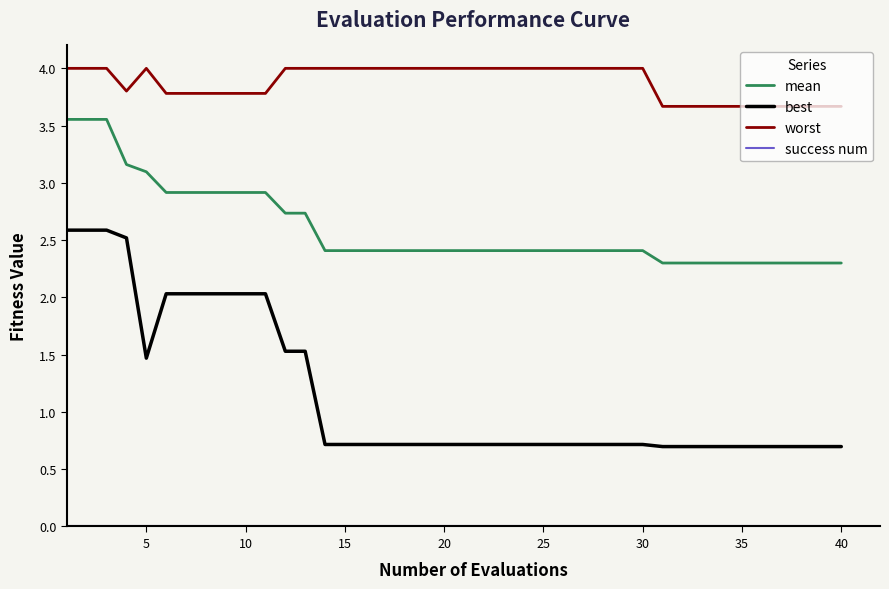

What is the average value of the worst series?

3.9